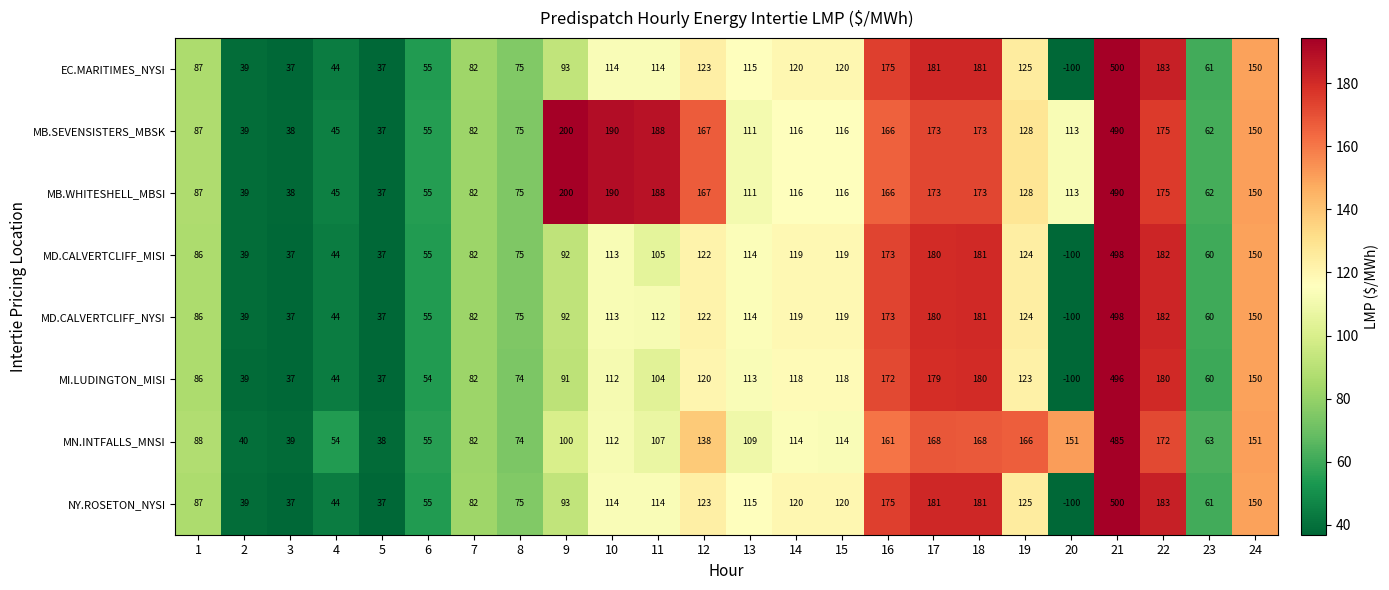

Is the value of MI.LUDINGTON_MISI at 14 greater than the value of MB.SEVENSISTERS_MBSK at 19?

No